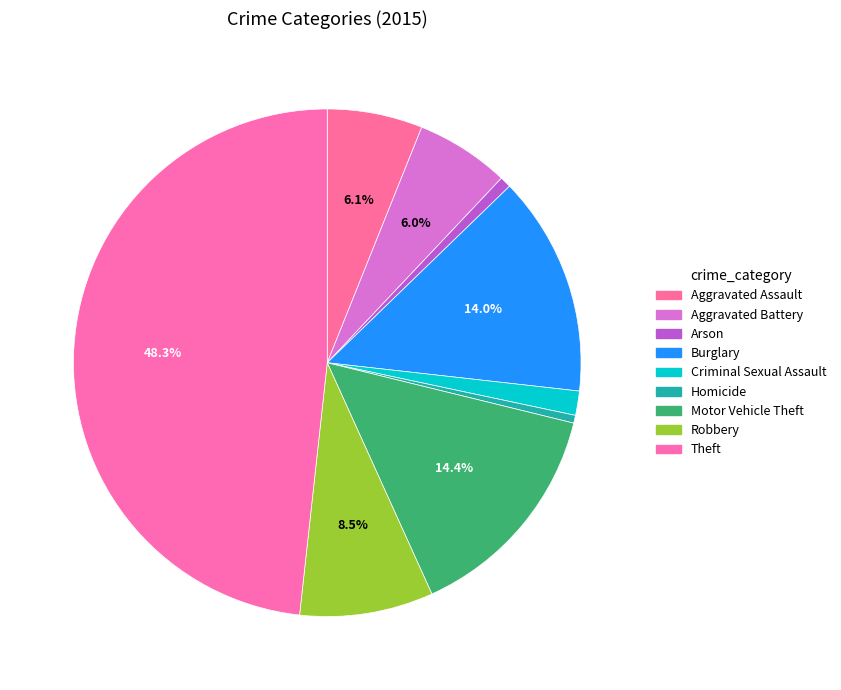

Which has a higher value, Burglary or Criminal Sexual Assault?

Burglary